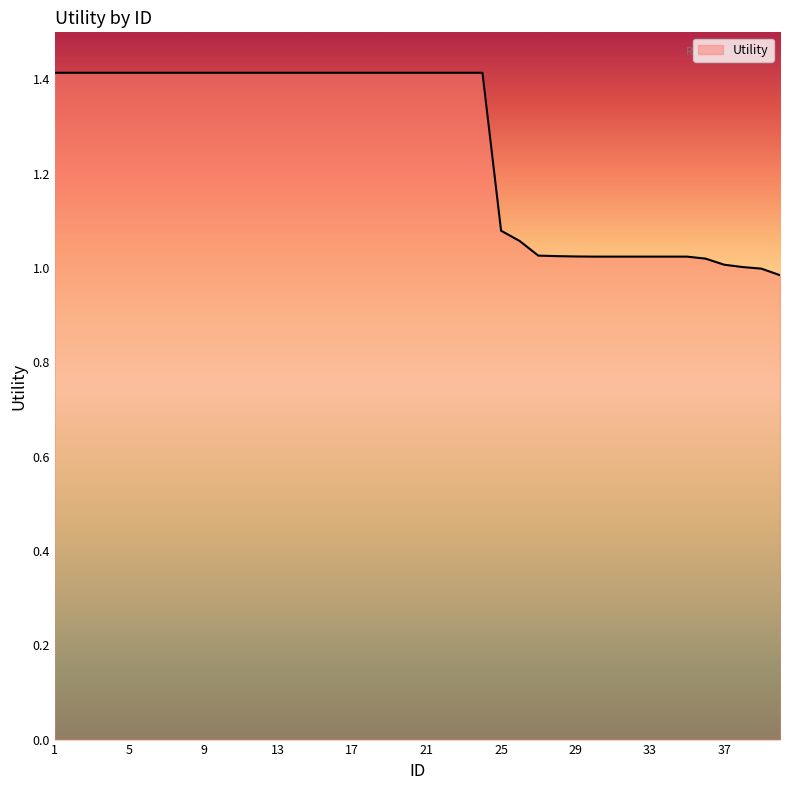

What is the maximum value shown in the chart?

1.4